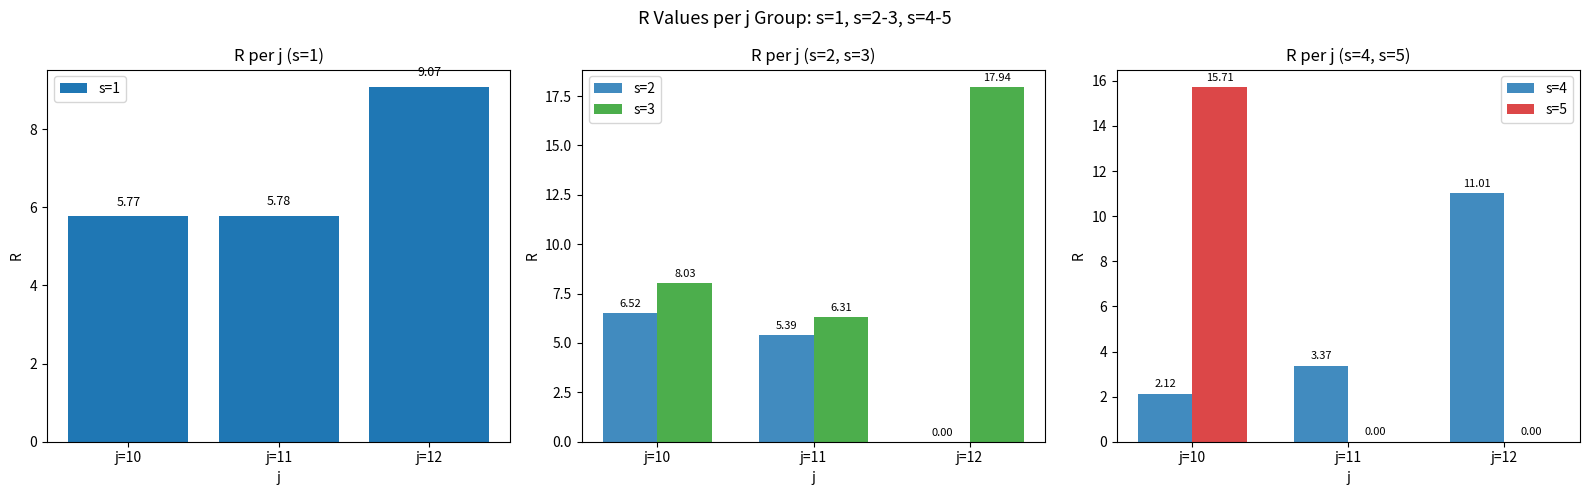

What is the maximum value for s=3?

17.9